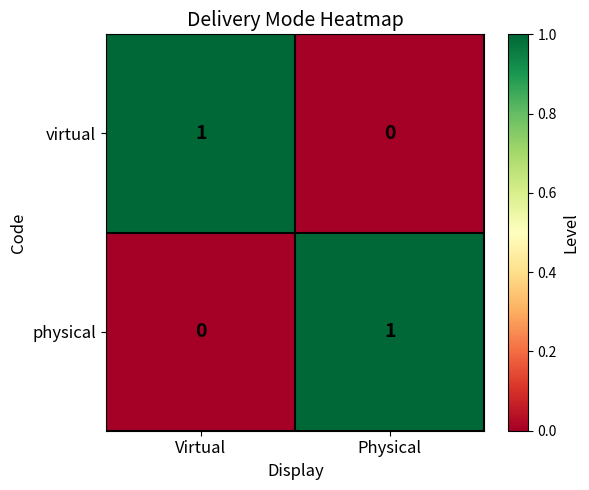

At how many categories does at least one series exceed 0?

2